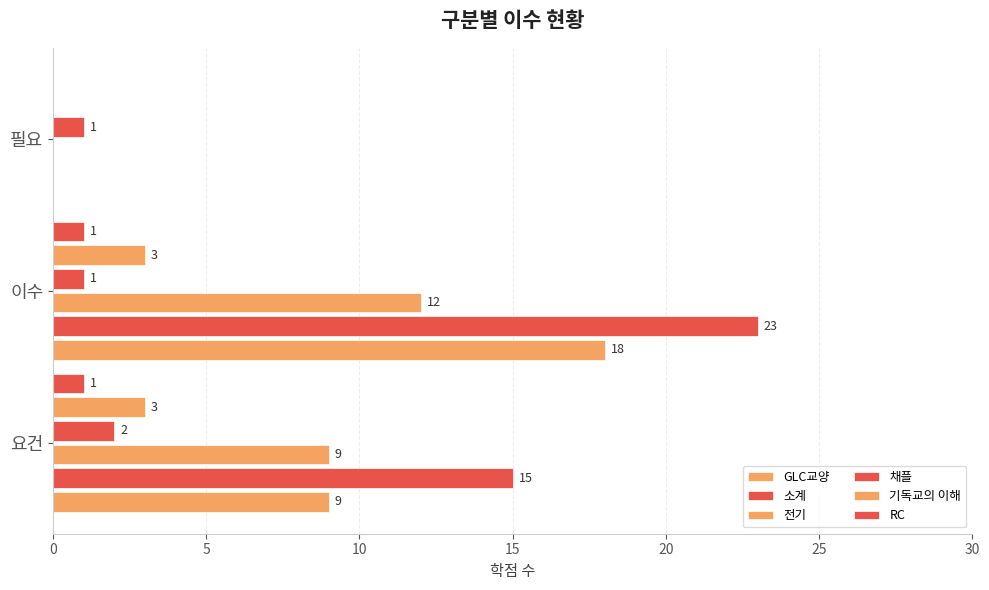

How many values in RC are above zero?

2